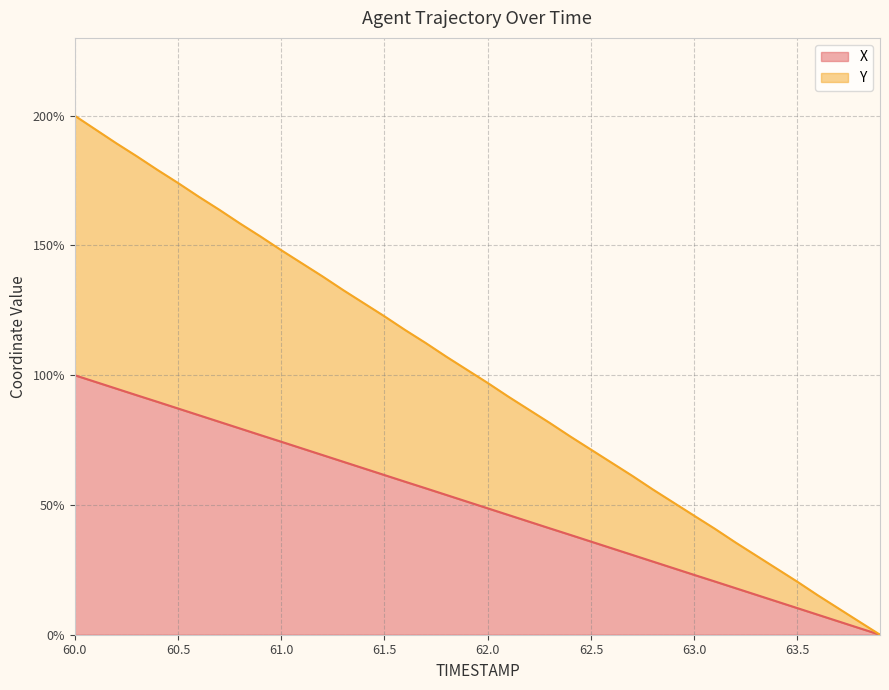

Where is X nearest to the value 50?

61.9